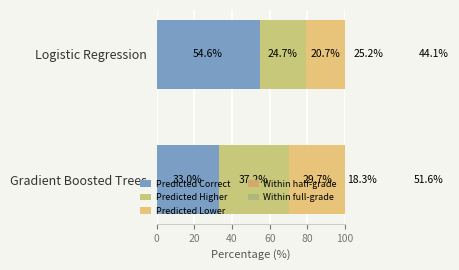

Count the number of data series in this chart.

5